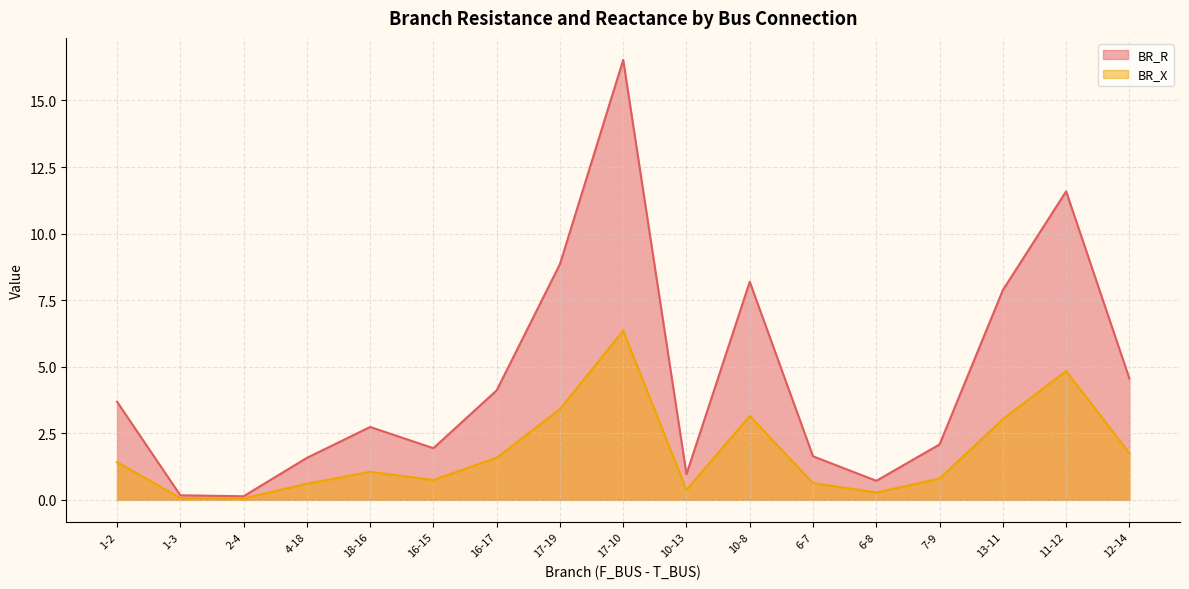

Which category has the highest value across all series?

17-10